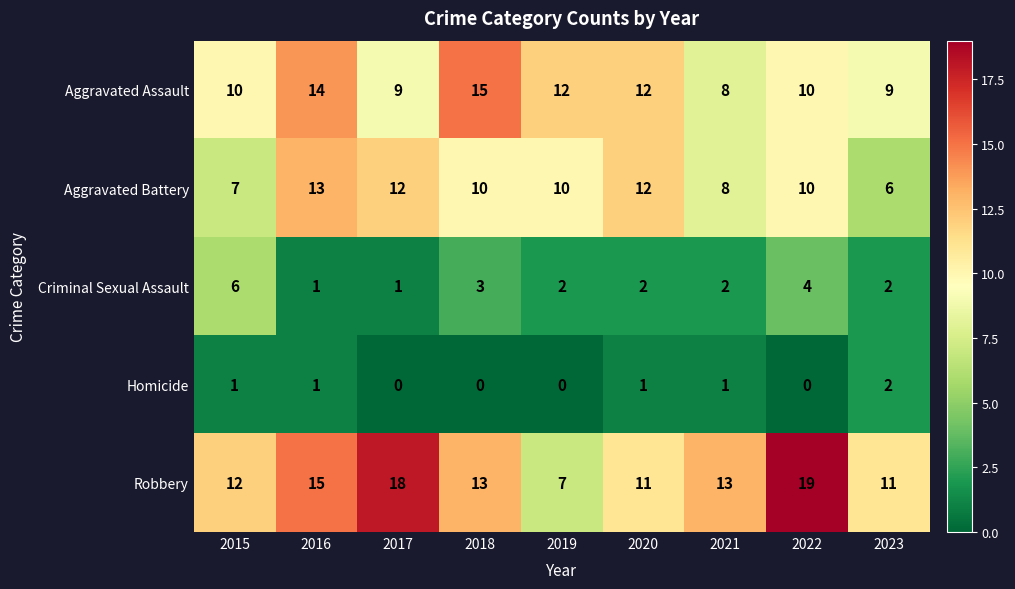

How many series are shown in this chart?

5